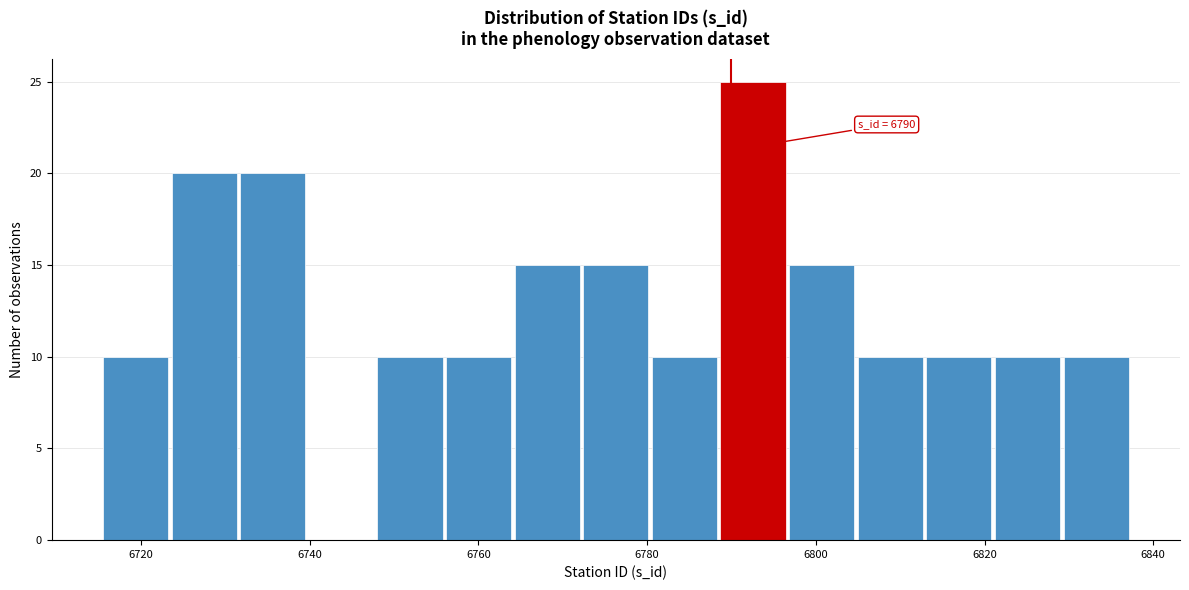

Which range on the x-axis has the tallest bar?

6788 to 6796